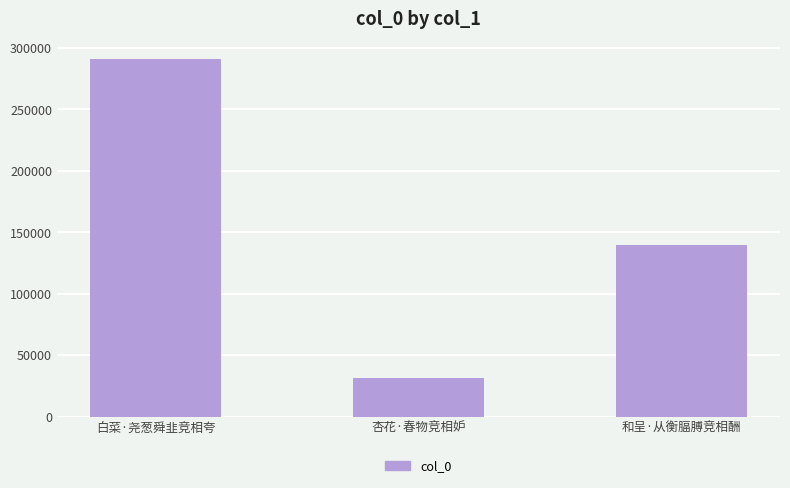

What is the difference between the maximum and minimum values?

259078